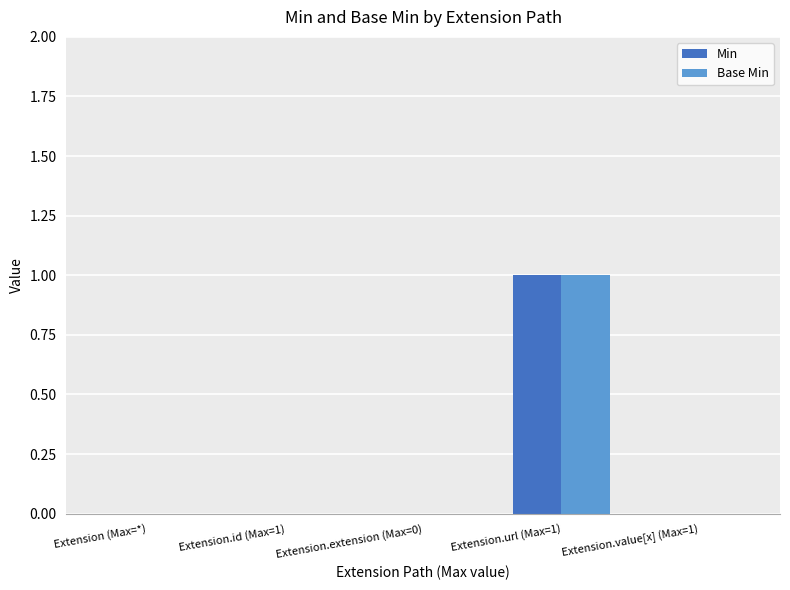

Reading left to right, list all the values displayed in this chart.

Min: Extension (Max=*)=0	Extension.id (Max=1)=0	Extension.extension (Max=0)=0	Extension.url (Max=1)=1	Extension.value[x] (Max=1)=0
Base Min: Extension (Max=*)=0	Extension.id (Max=1)=0	Extension.extension (Max=0)=0	Extension.url (Max=1)=1	Extension.value[x] (Max=1)=0